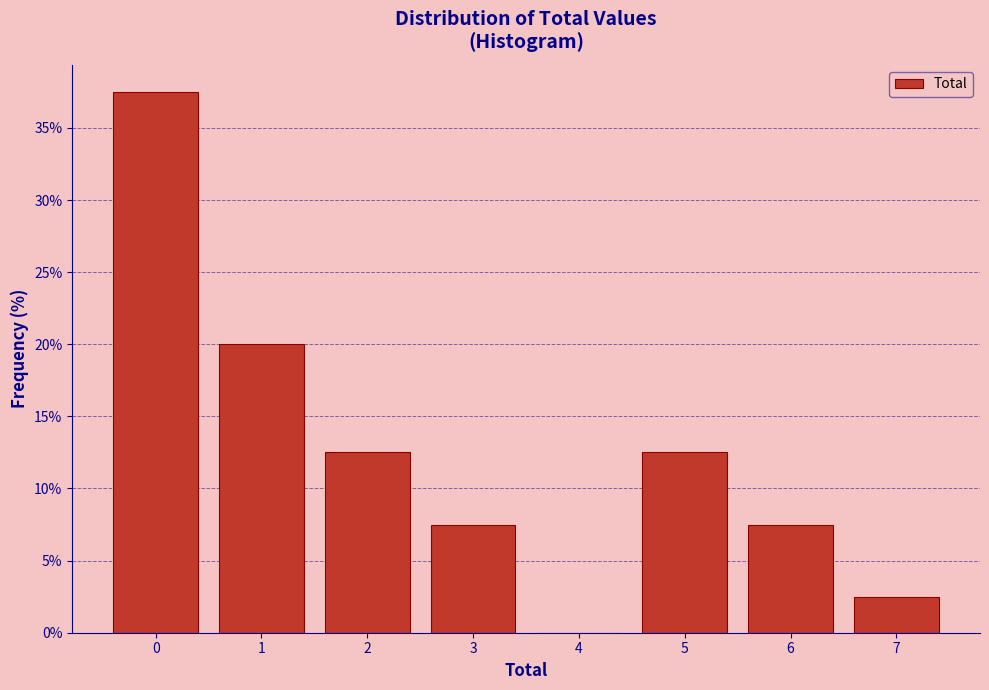

Reading left to right, transcribe this chart: for each bar, give the range it covers on the x-axis and its height. The values are not printed on the chart, so give them approximately, as read against the axis.

-0.5 to 0.5: 37.5
0.5 to 1.5: 20.0
1.5 to 2.5: 12.5
2.5 to 3.5: 7.5
3.5 to 4.5: 0
4.5 to 5.5: 12.5
5.5 to 6.5: 7.5
6.5 to 7.5: 2.5